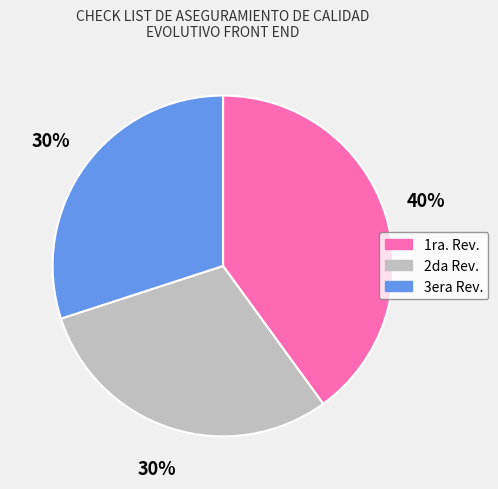

Count the number of slices in the pie.

3